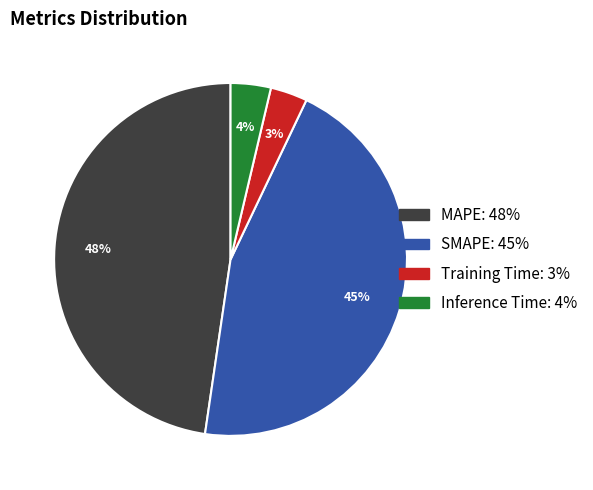

The SMAPE slice represents 60% of the pie. True or false?

False